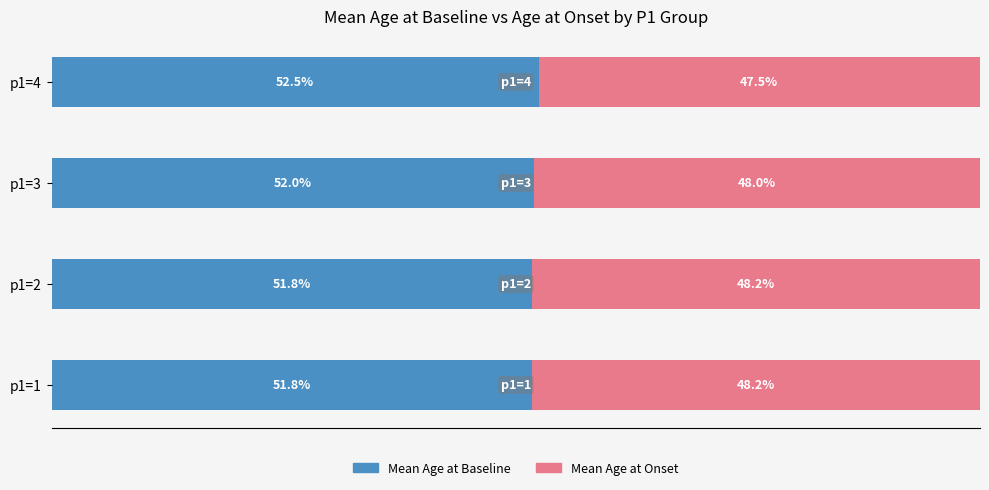

At how many categories does at least one series exceed 51?

4